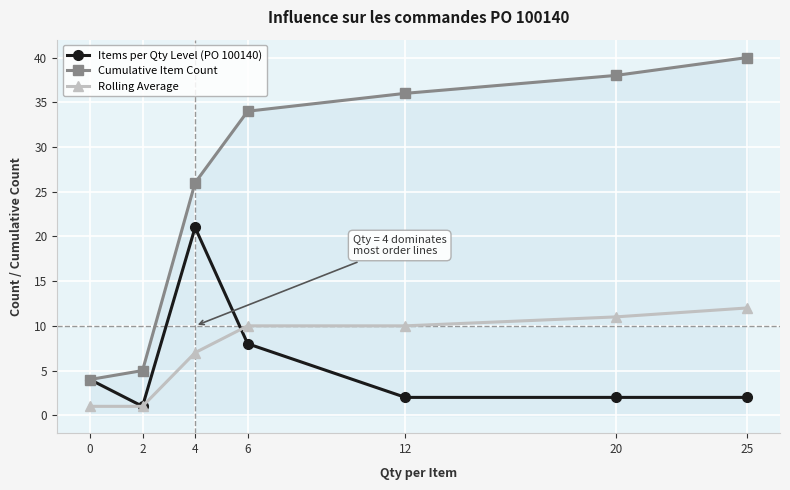

Where is Rolling Average nearest to the value 6?

4